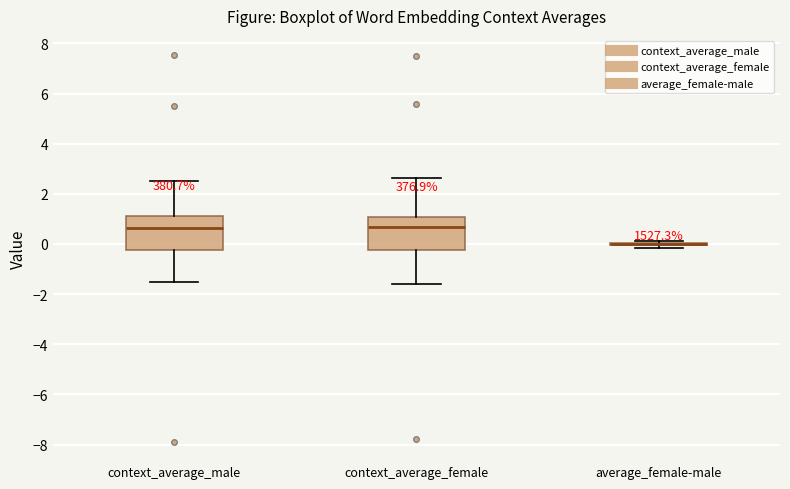

Reading left to right, read every box against the y-axis: the position of its median line, the range the box covers, and the ends of its whiskers. The values are not printed on the chart, so give them approximately, as read against the axis.

context_average_male: median 0.6, box -0.2 to 1.0, whiskers -1.6 to 2.6
context_average_female: median 0.6, box -0.2 to 1.0, whiskers -1.6 to 2.6
average_female-male: box collapsed to a line at 0.0, whiskers -0.2 to 0.2